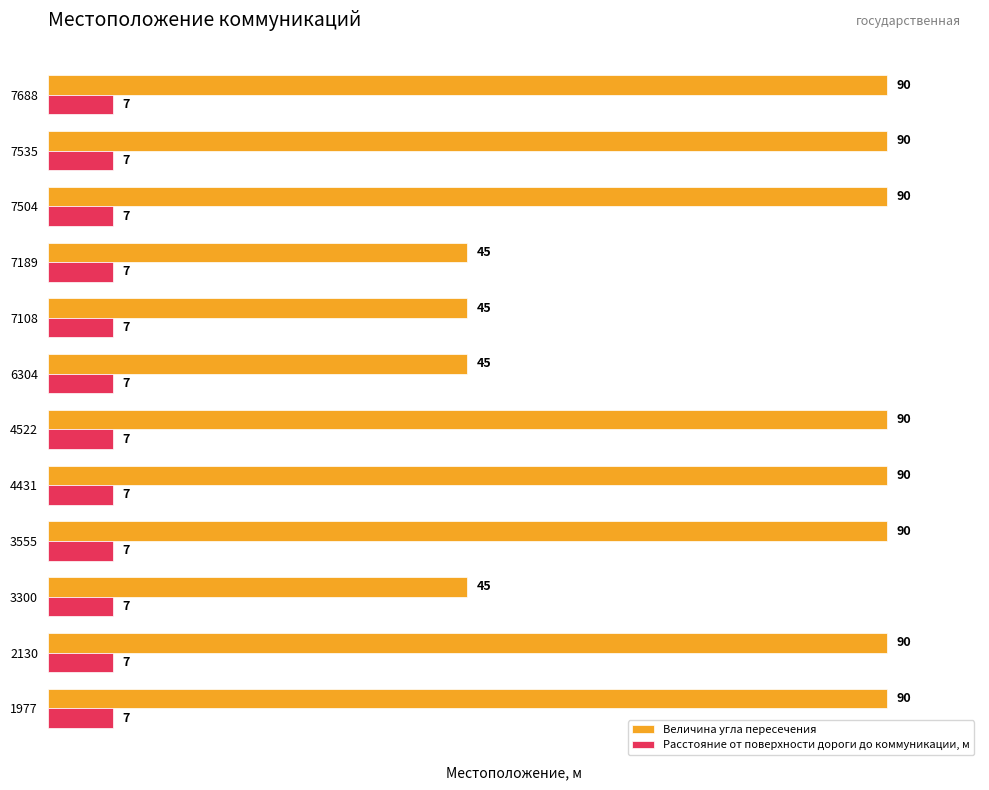

Which series has the largest total across all categories?

Величина угла пересечения